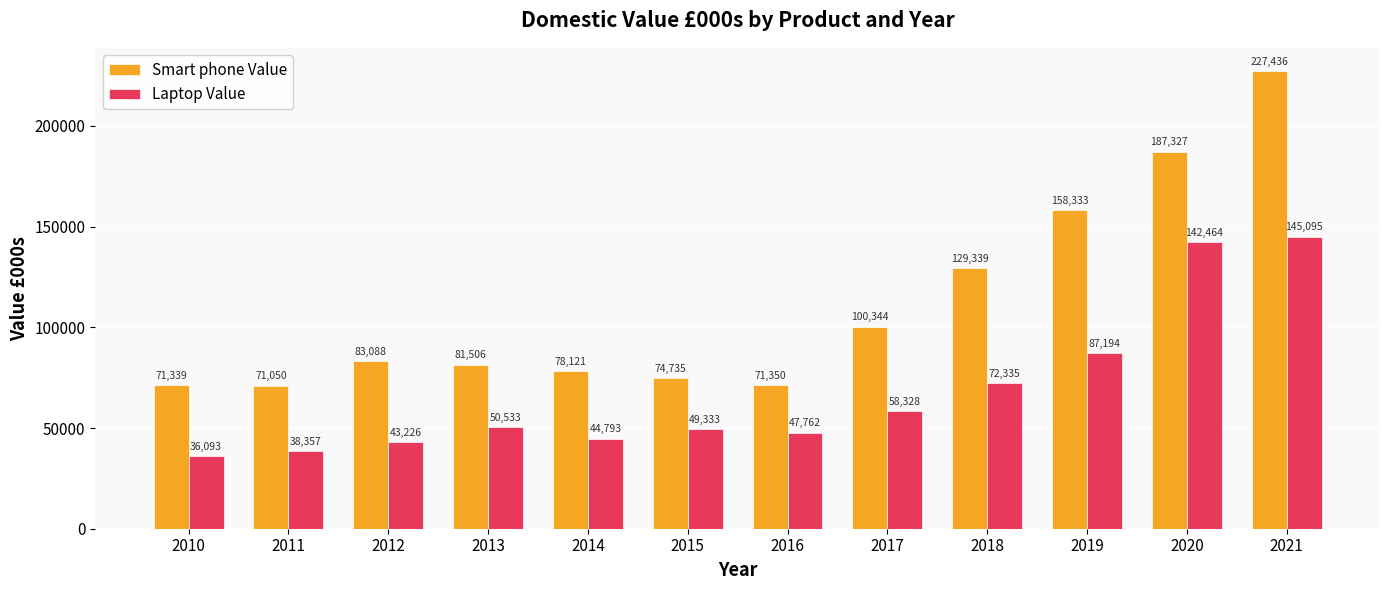

The value of Smart phone Value at 2016 is 42172. True or false?

False